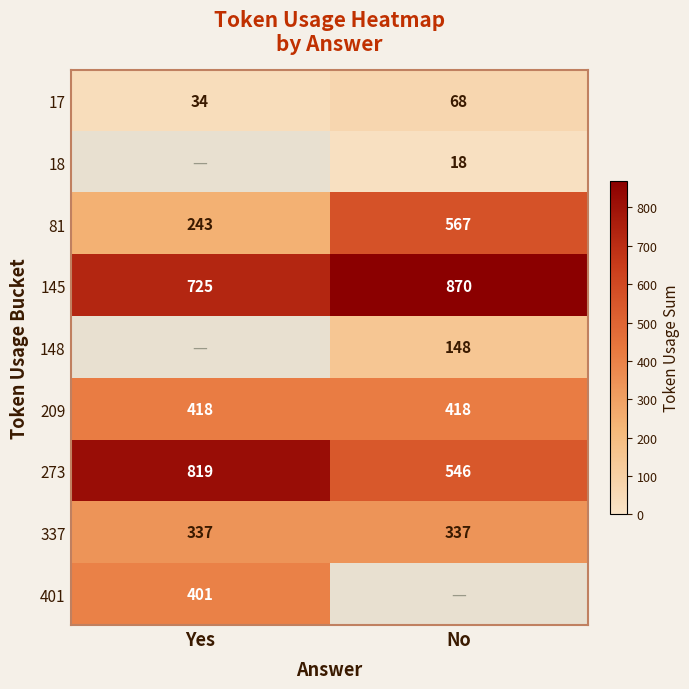

What is the difference between the maximum and minimum values in the 145 series?

145